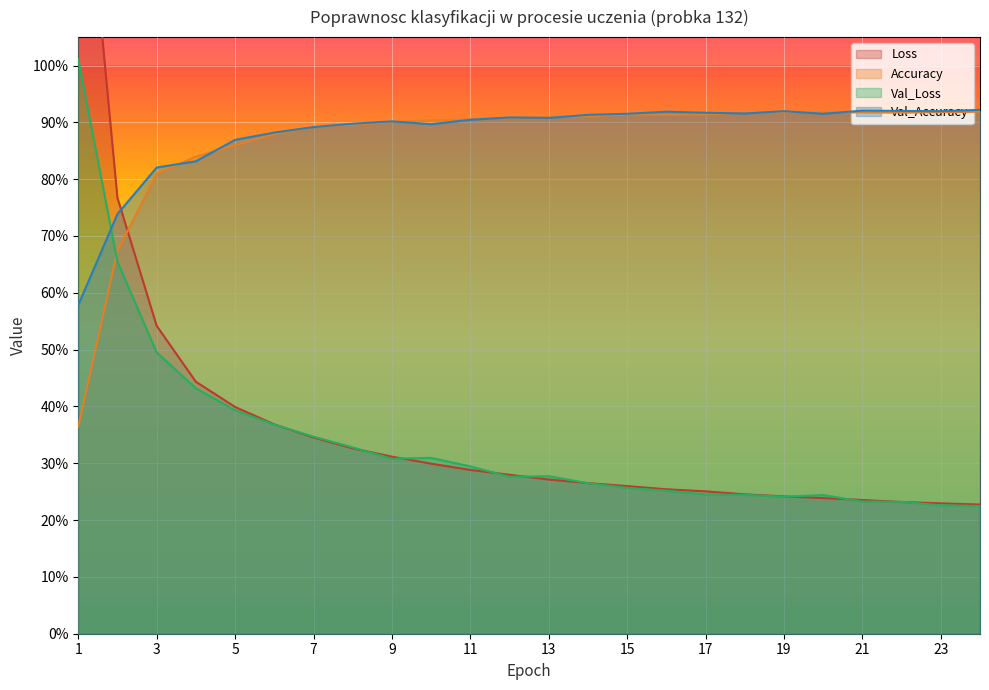

What is the total value across all series at 19?

2.3